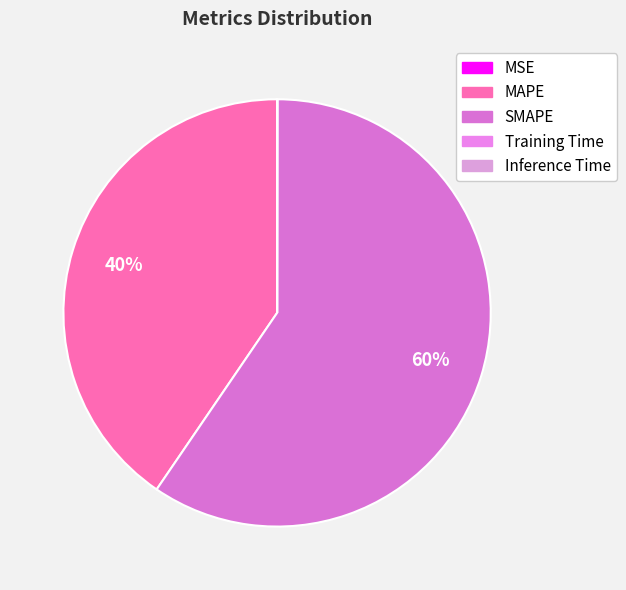

True or false: Inference Time accounts for 14% of the total.

False